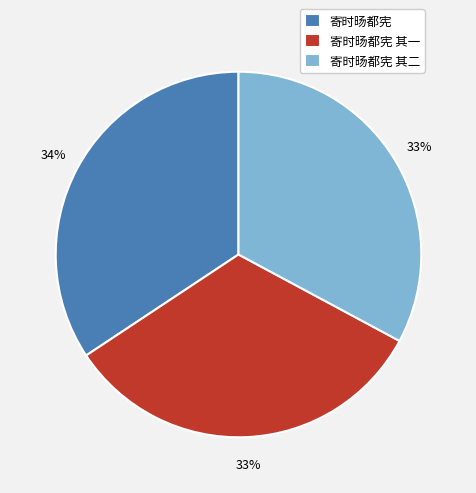

True or false: 寄时旸都宪 accounts for 27% of the total.

False